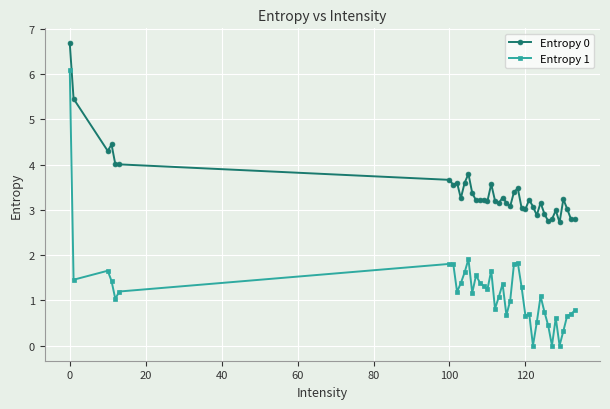

What is the greatest value displayed?

6.7